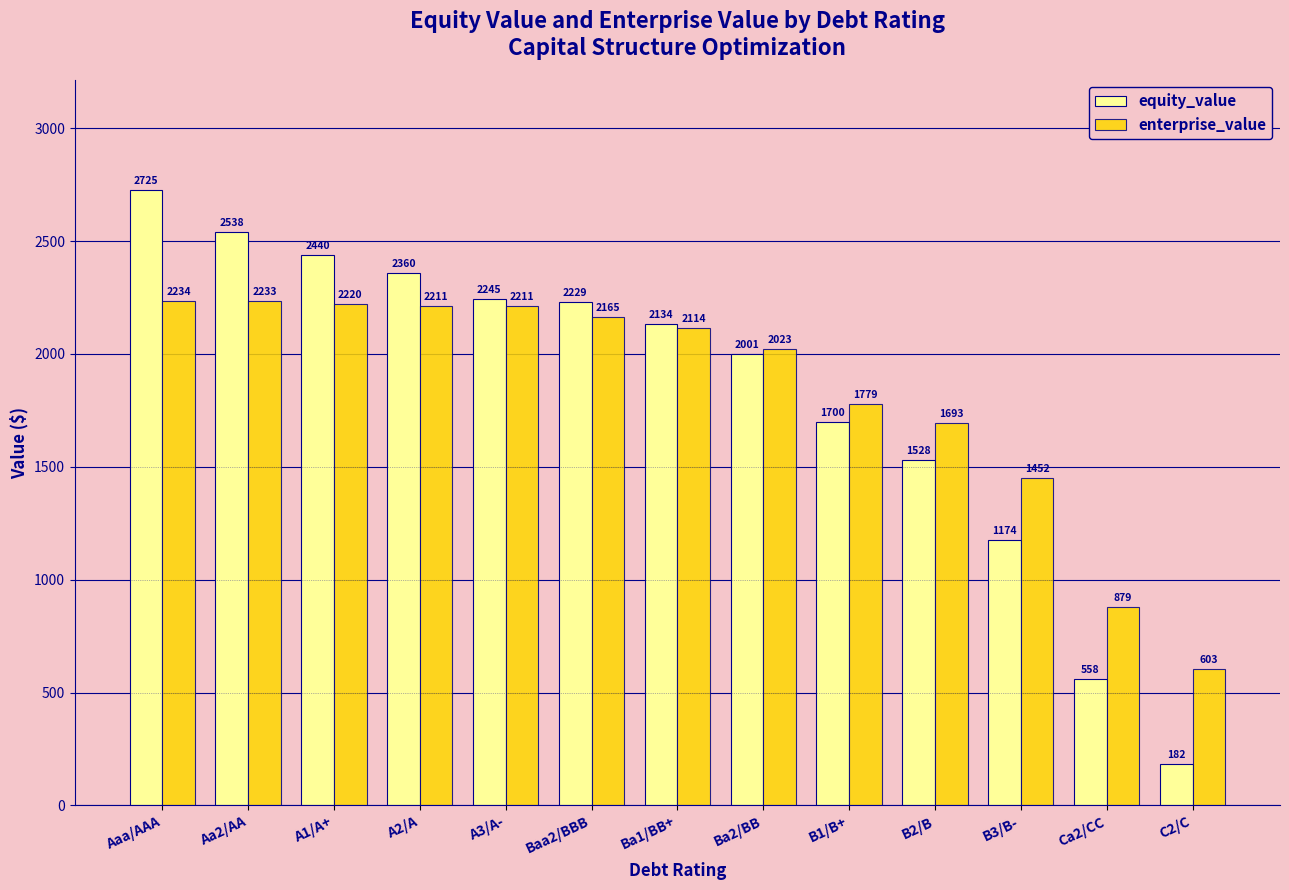

Count the number of categories in the chart.

13